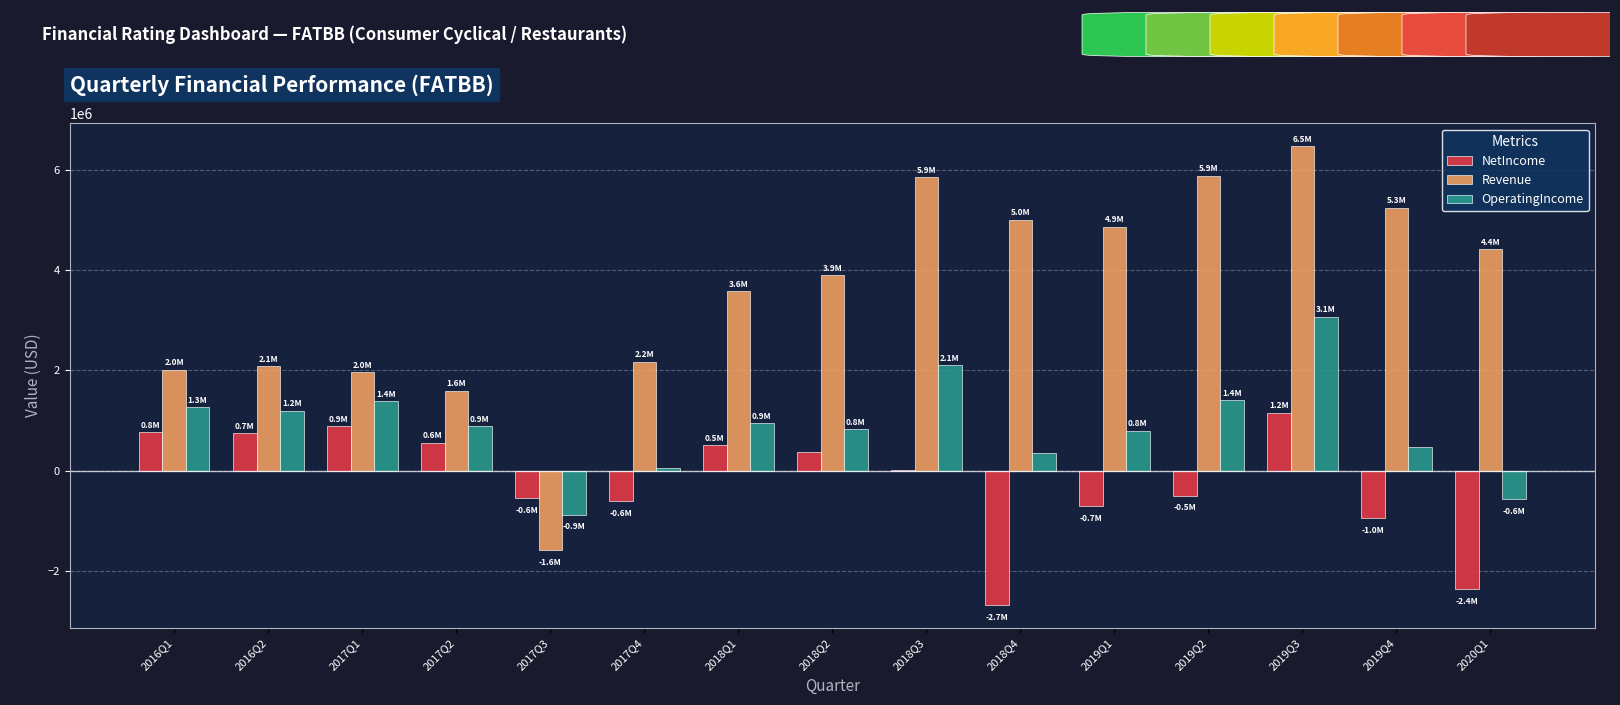

The value of OperatingIncome at 2019Q2 is 1402000. True or false?

True